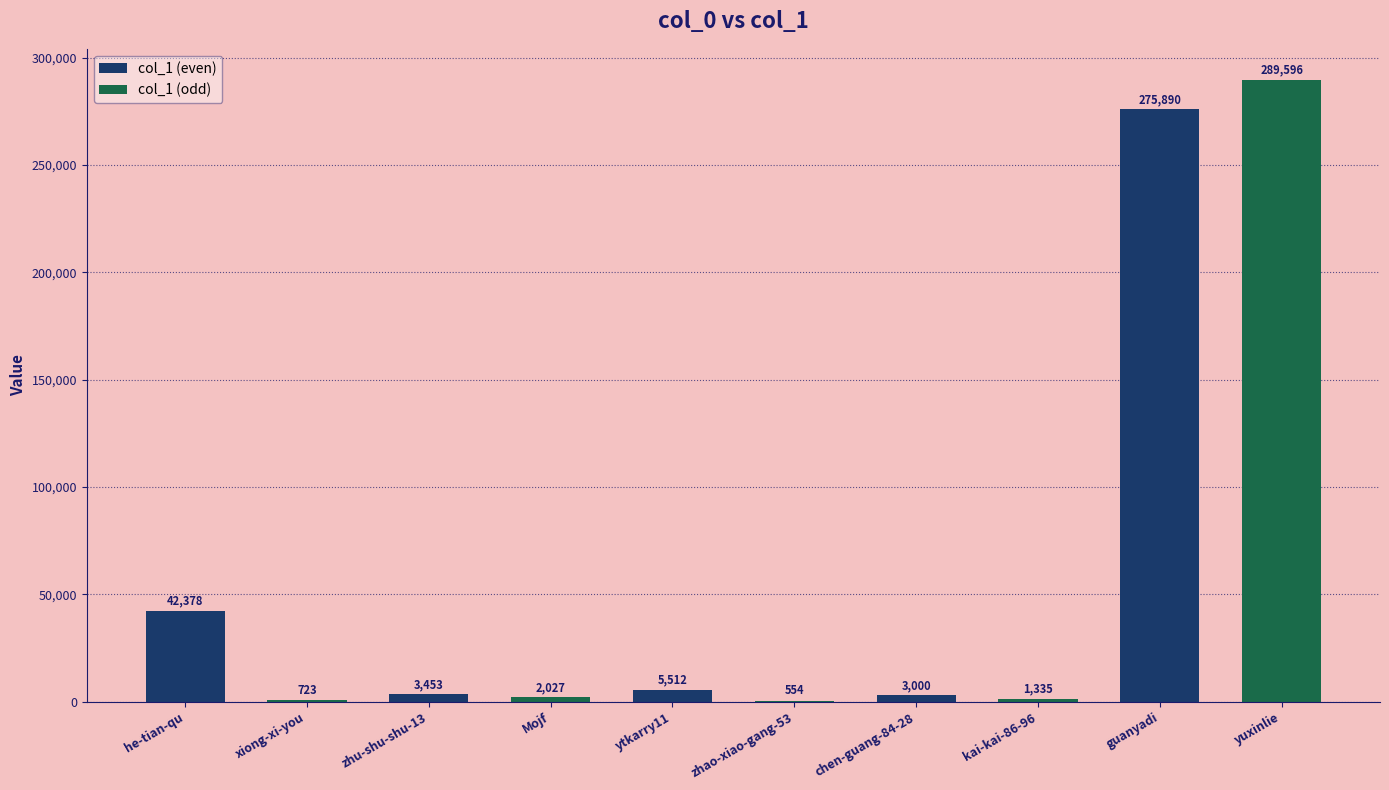

What is the ratio of the value at chen-guang-84-28 to the value at kai-kai-86-96?

2.2